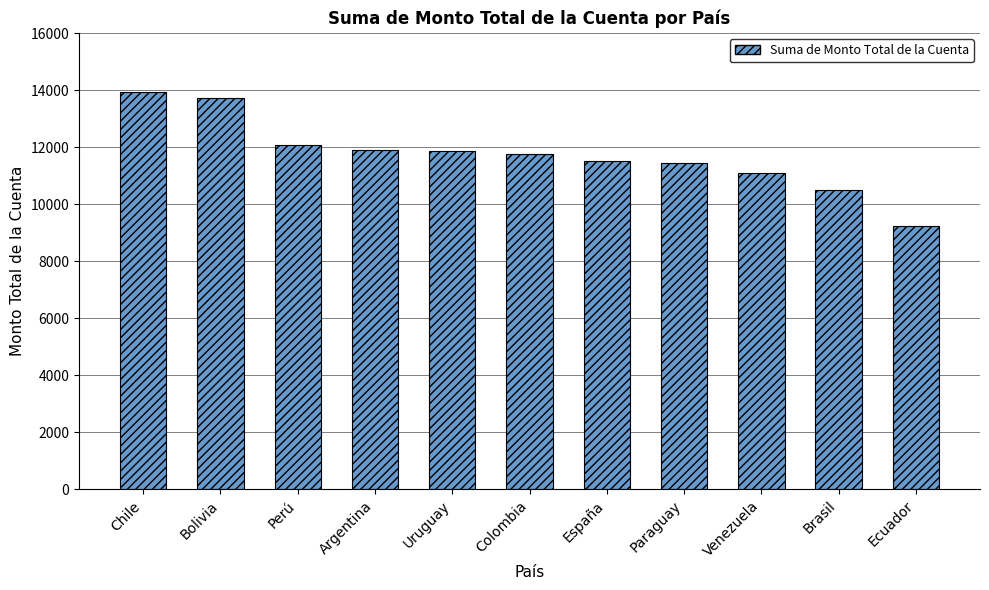

What is the maximum value shown in the chart?

13931.7